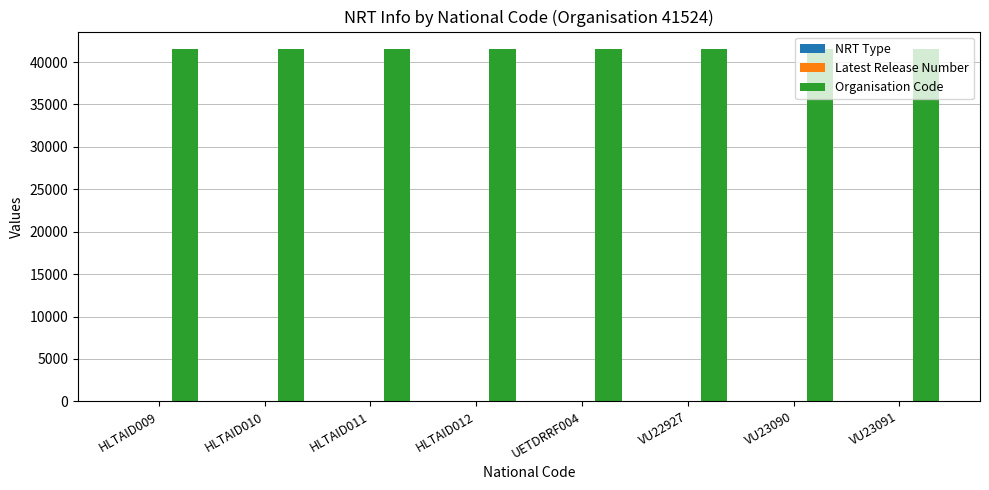

Does the chart contain stacked bars?

No